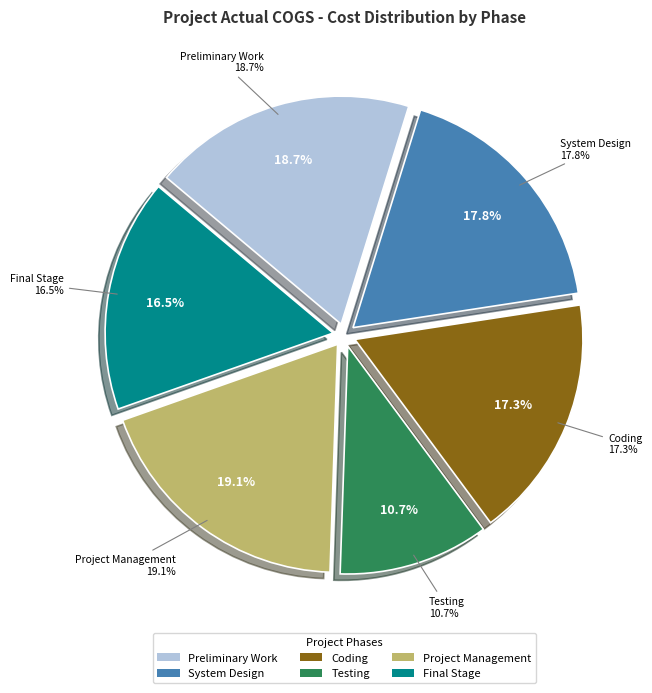

To the nearest percent, what is the average slice percentage?

17%